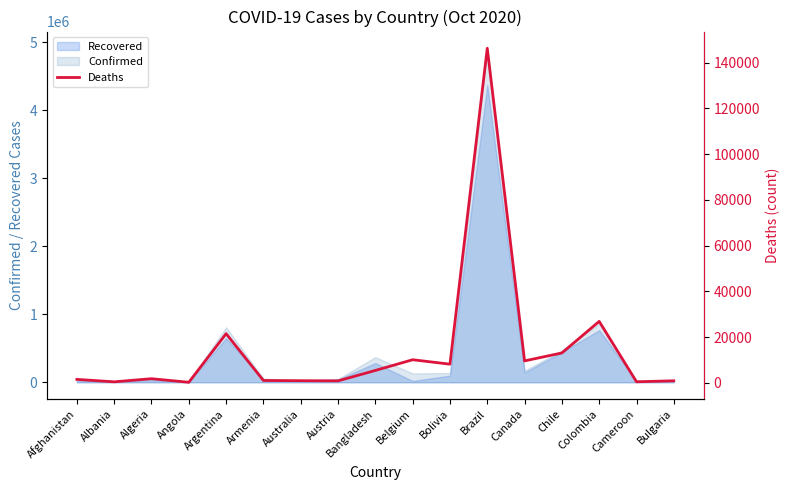

True or false: the data shows 5171 at Canada.

False